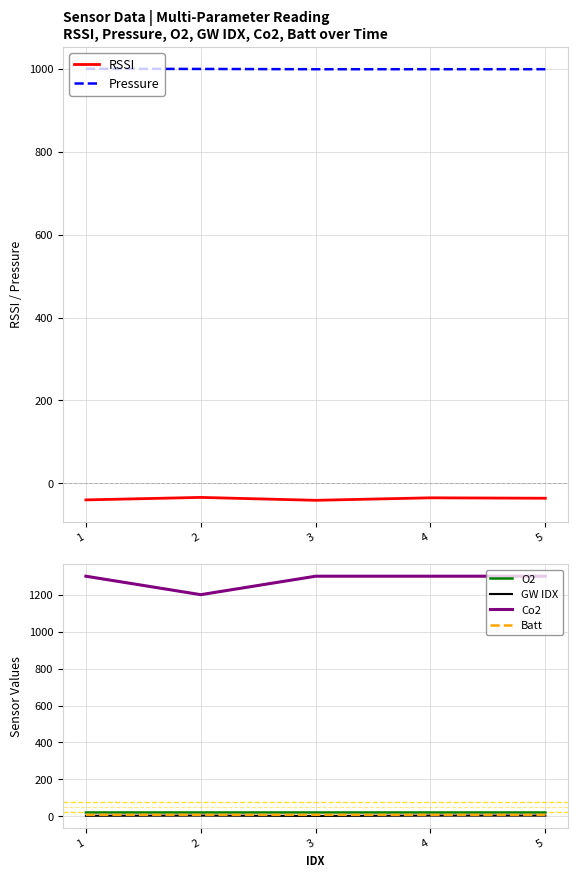

What is the spread (max minus min) of values at 4?

1335.0